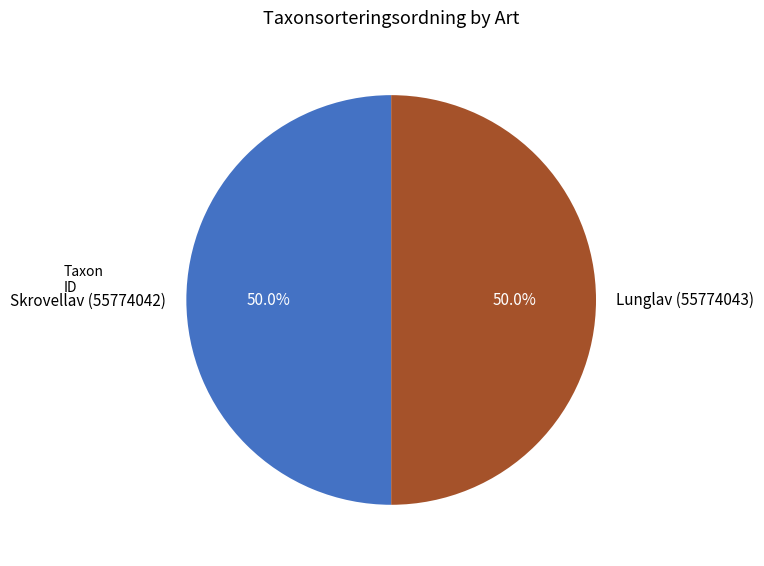

To the nearest percent, what portion does Skrovellav (55774042) represent?

50%